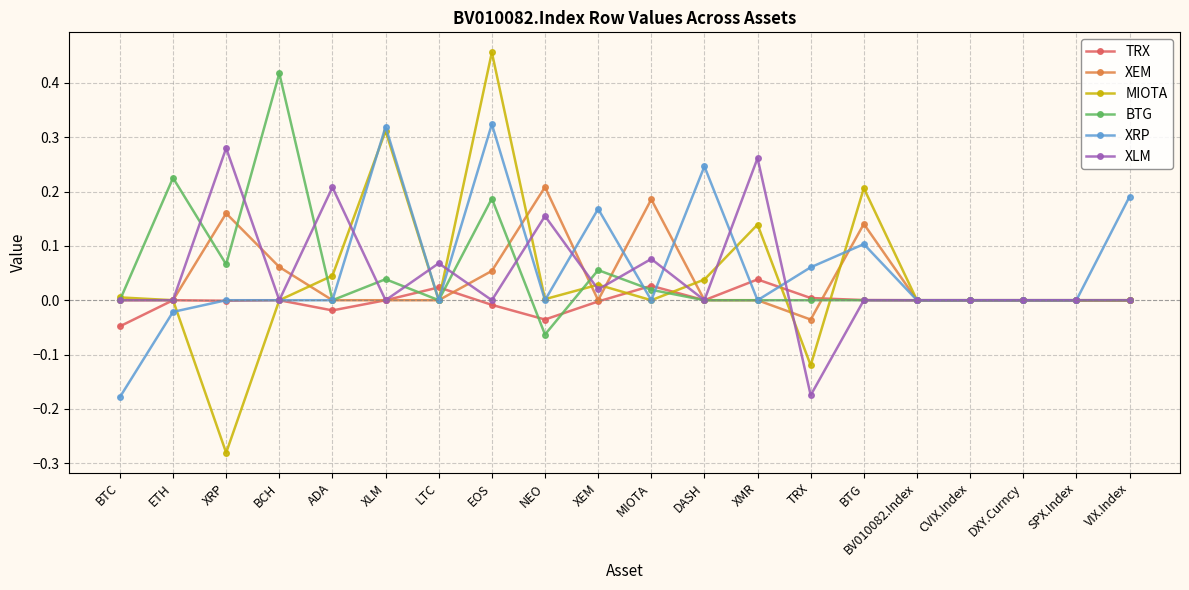

Which category has the lowest value in the MIOTA series?

XRP